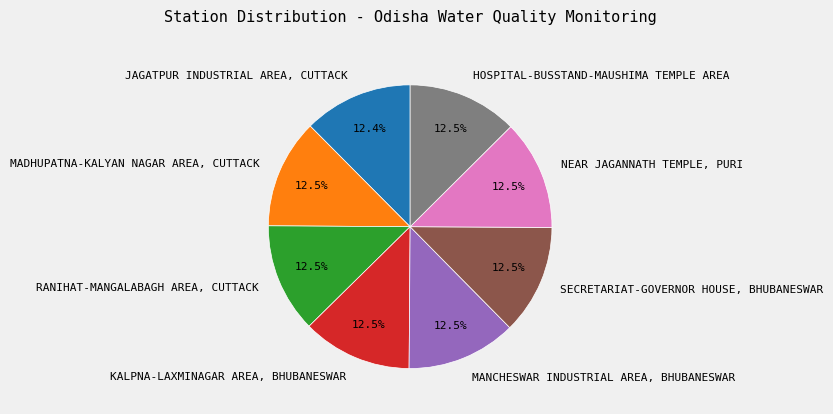

How much of the chart is everything except JAGATPUR INDUSTRIAL AREA, CUTTACK?

87.6%